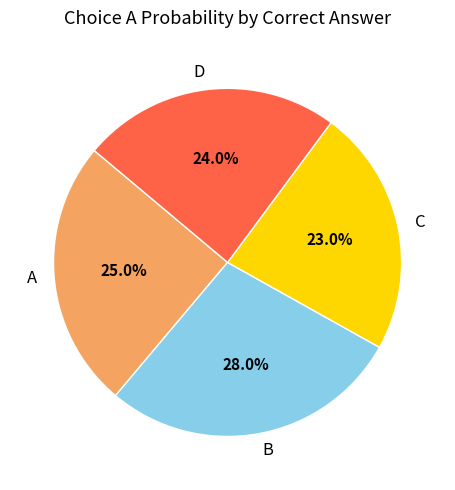

Which has a higher value, C or D?

D